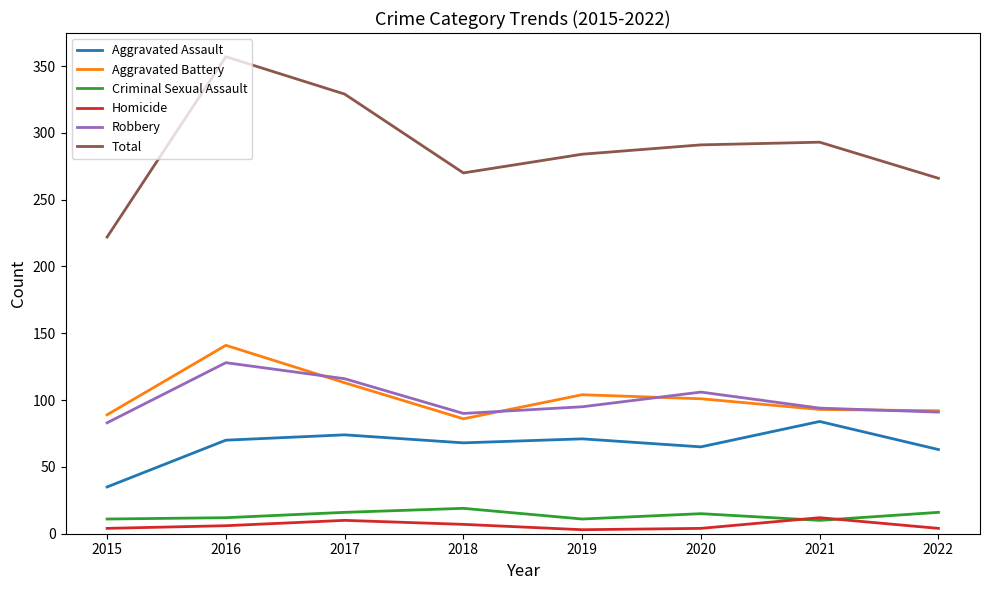

Between 2020 and 2021, which series saw the biggest shift?

Aggravated Assault